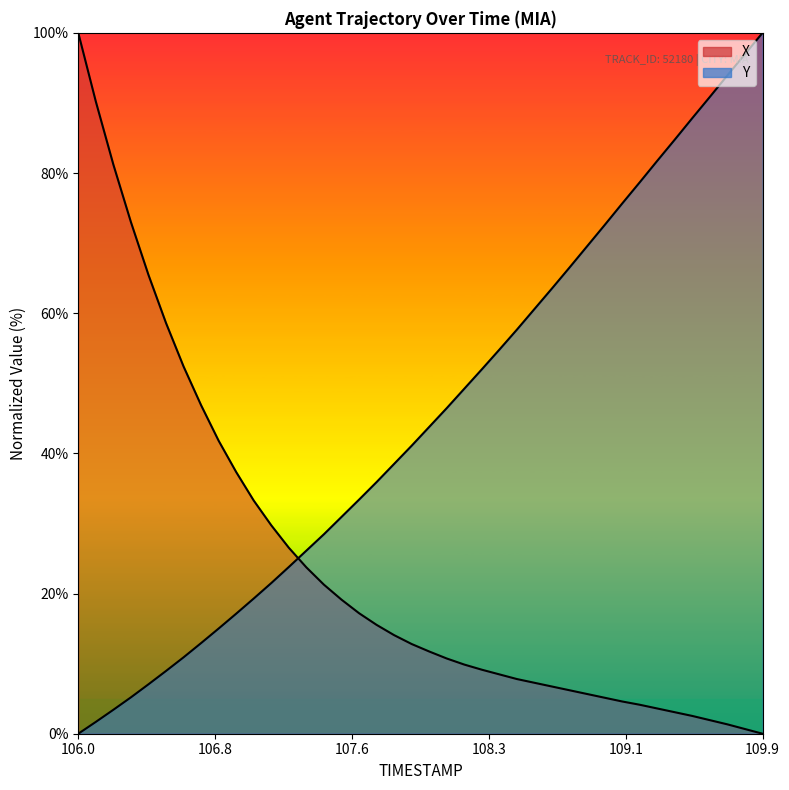

How many values in the X series are below 12?

20